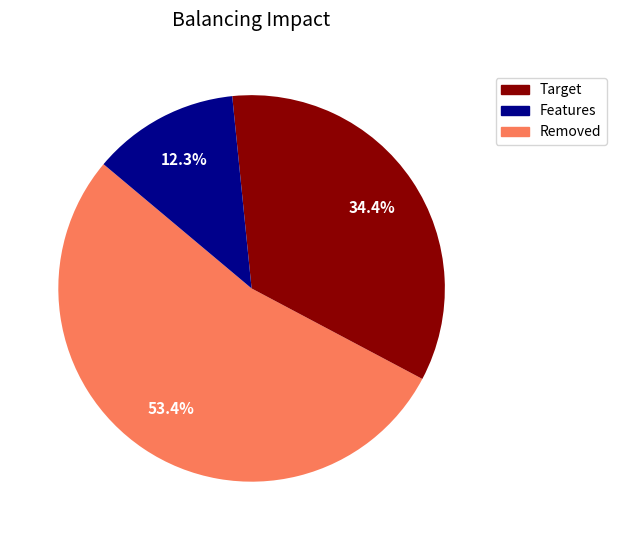

How many slices are in this pie chart?

3